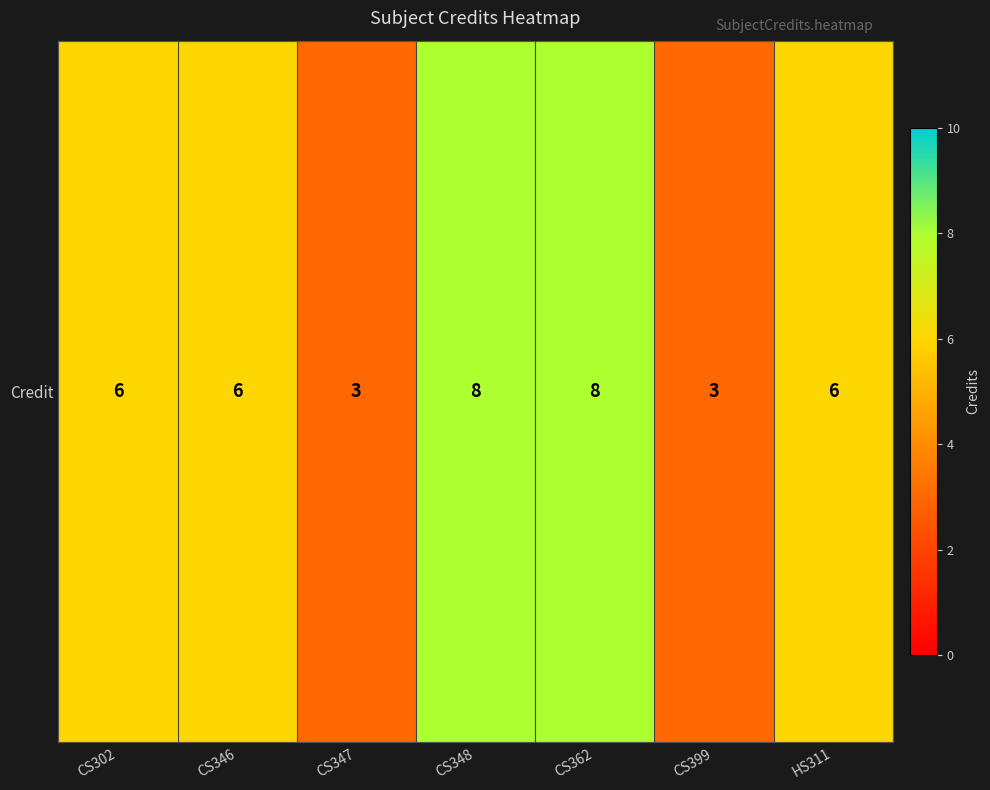

Is it true that the value at CS346 is 2?

False